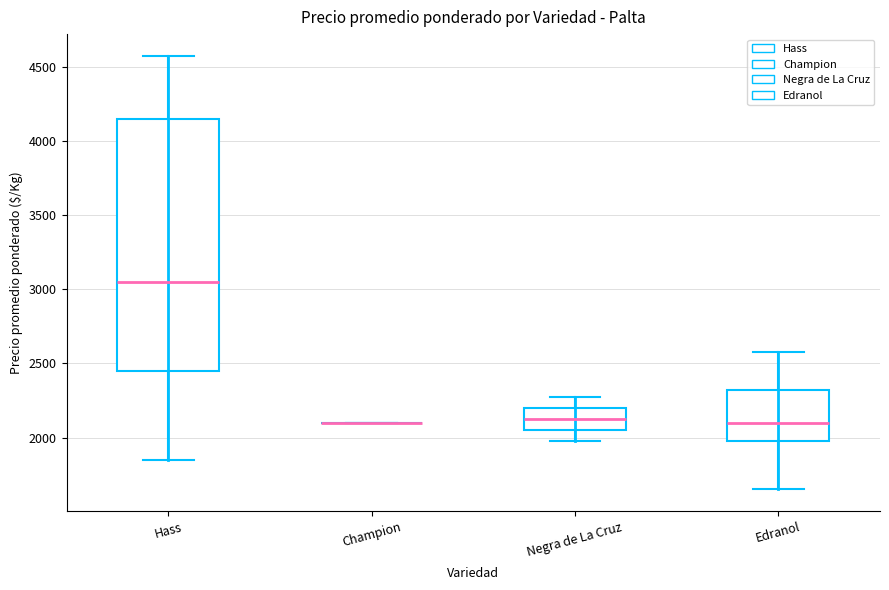

Where is the upper edge of the box for Negra de La Cruz on the y-axis? The values are not printed on the chart, so give them approximately, as read against the axis.

2200